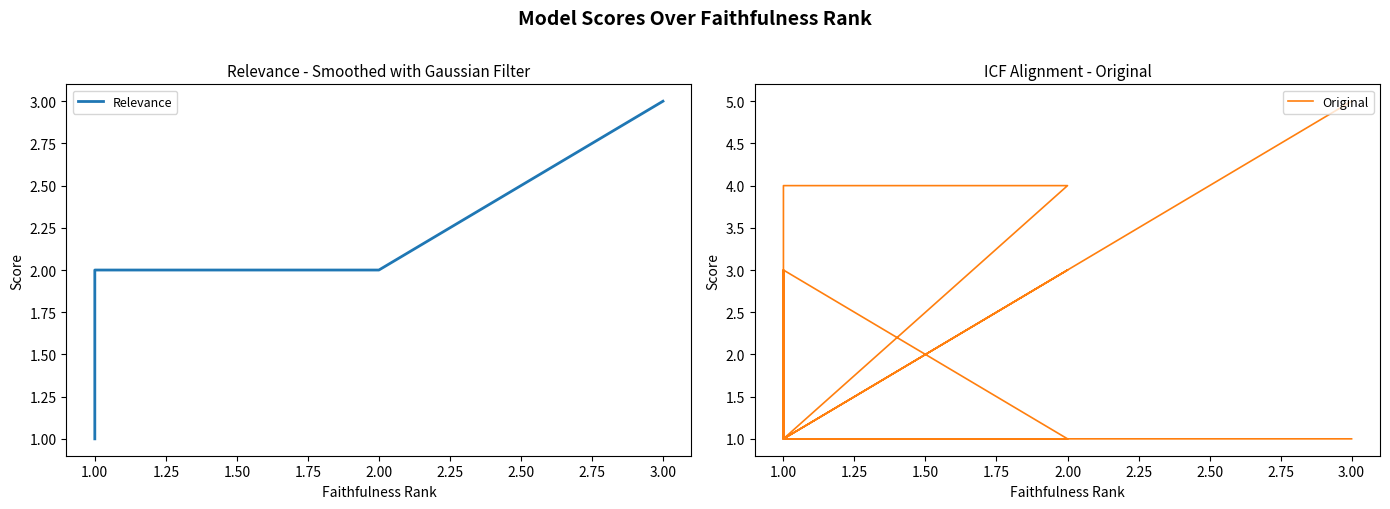

Does the chart display data point markers on the line(s)?

No